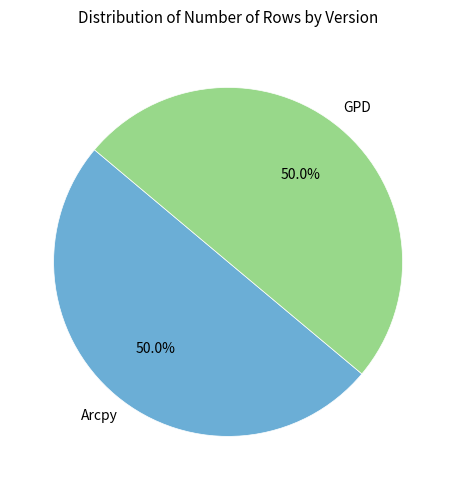

Is there a majority slice in this chart?

No